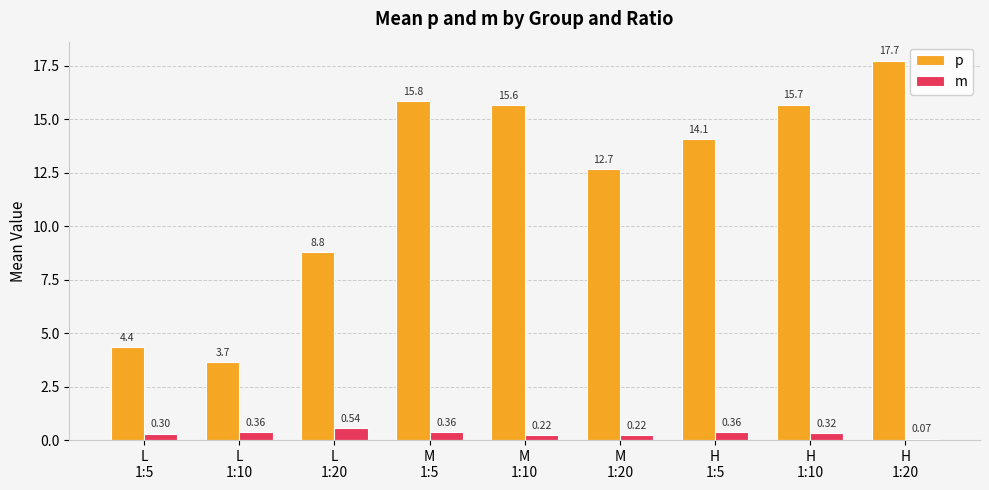

The p series shows 8.8 at L
1:20. True or false?

True